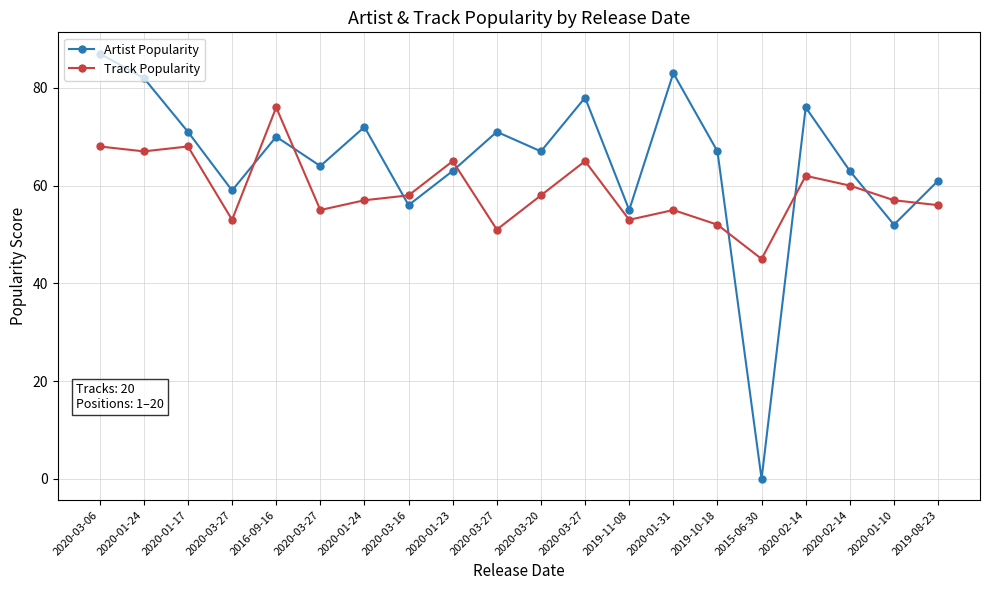

At which category is the sum across all series the highest?

2020-03-06